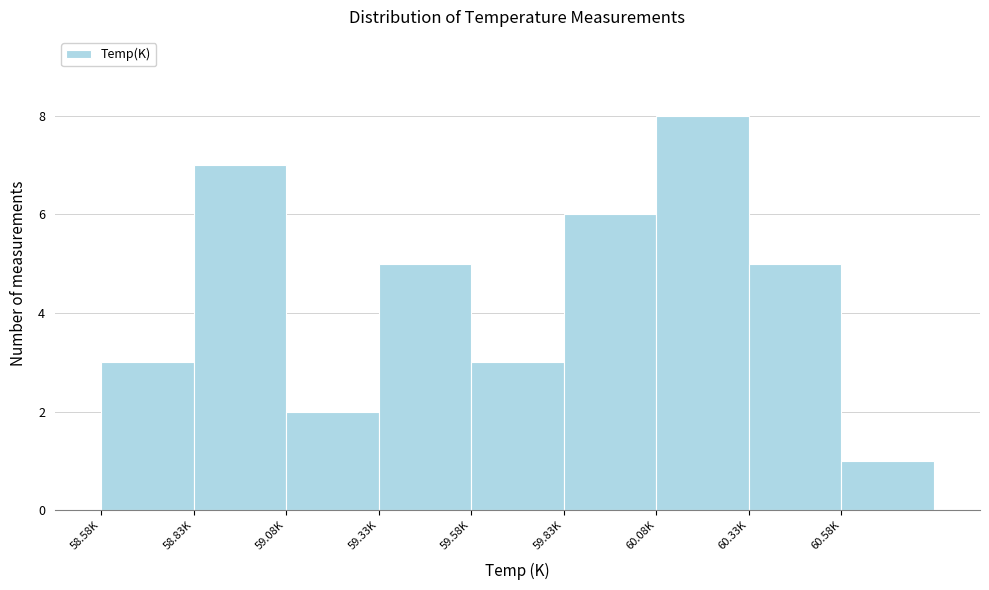

Reading left to right, extract all data points from this chart.

3	7	2	5	3	6	8	5	1